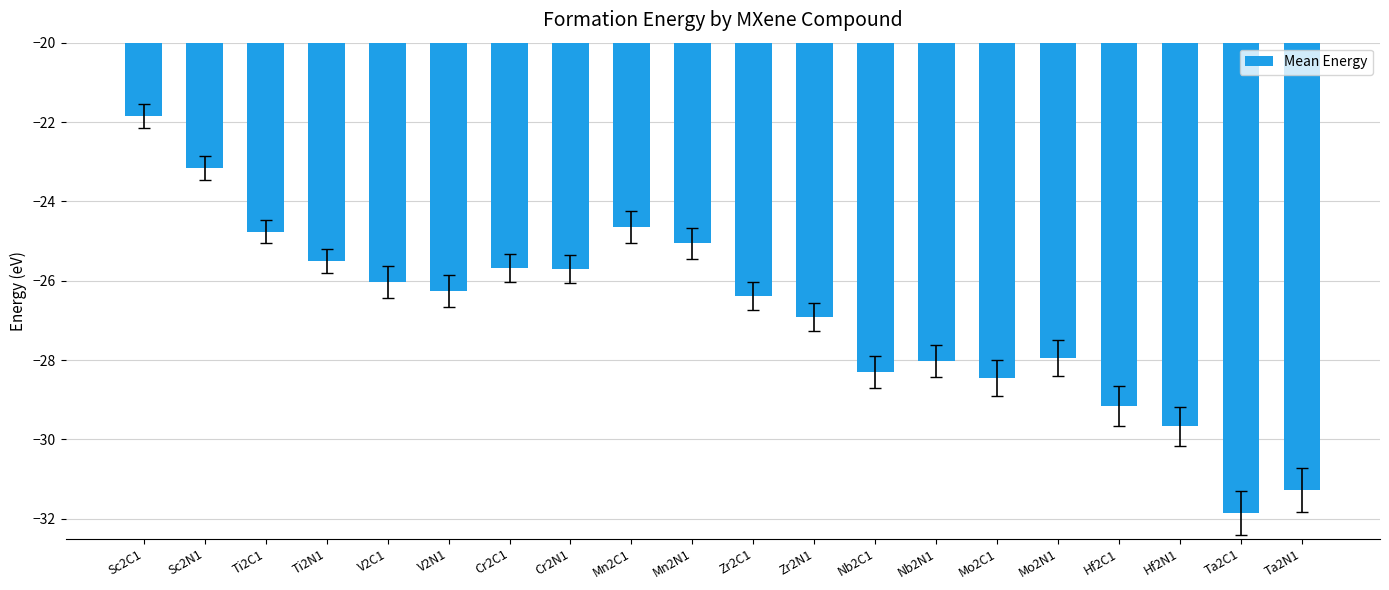

How many distinct data groups are displayed?

1